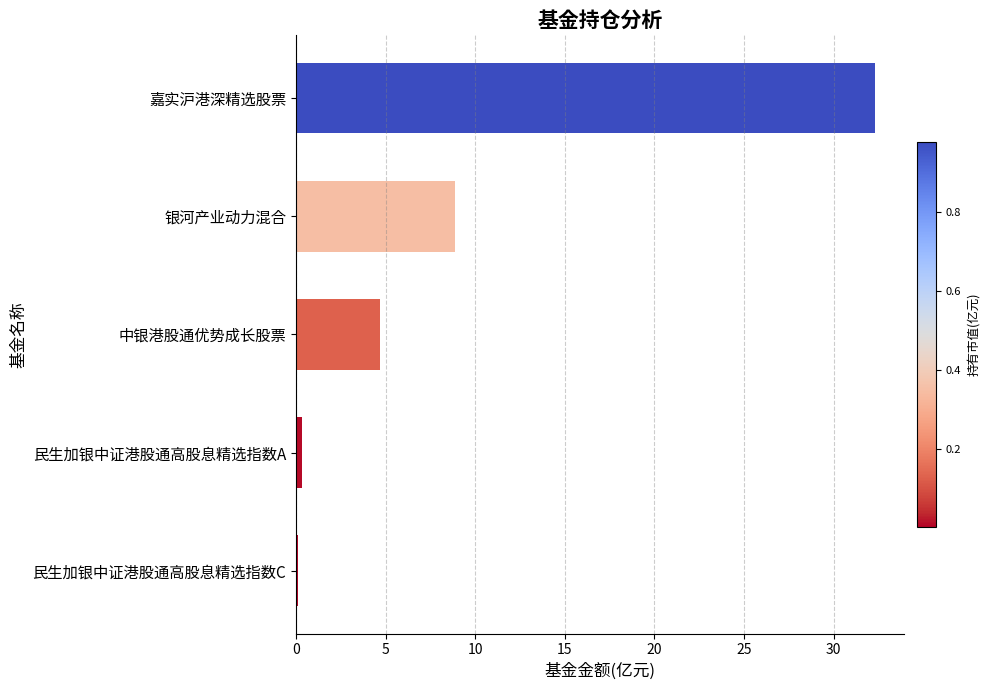

Count the number of values greater than 4.

3